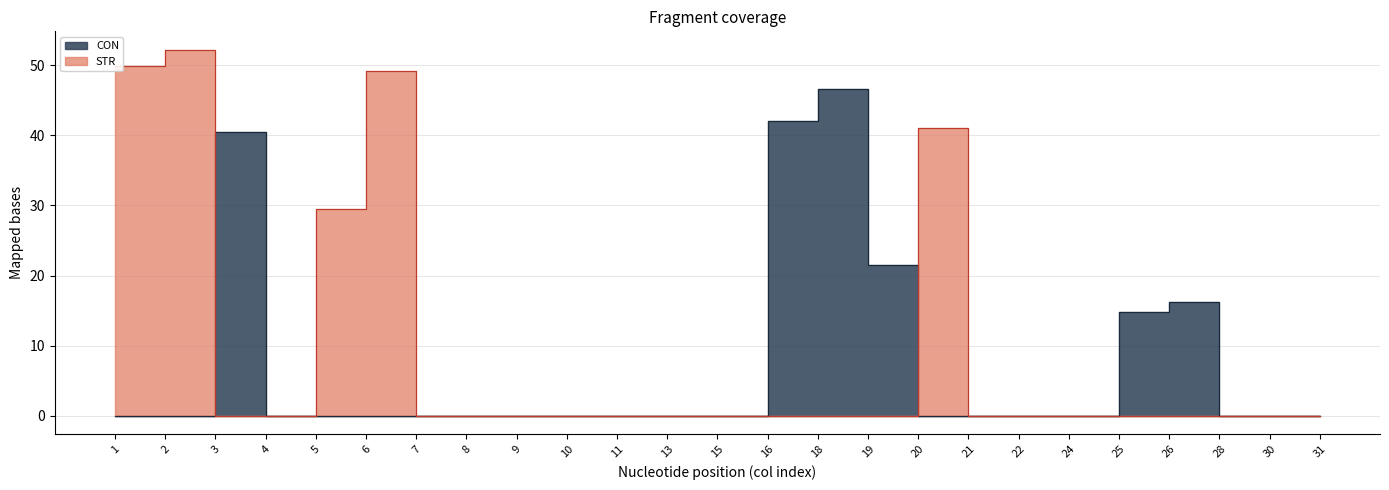

Which series has the largest range (max minus min)?

STR